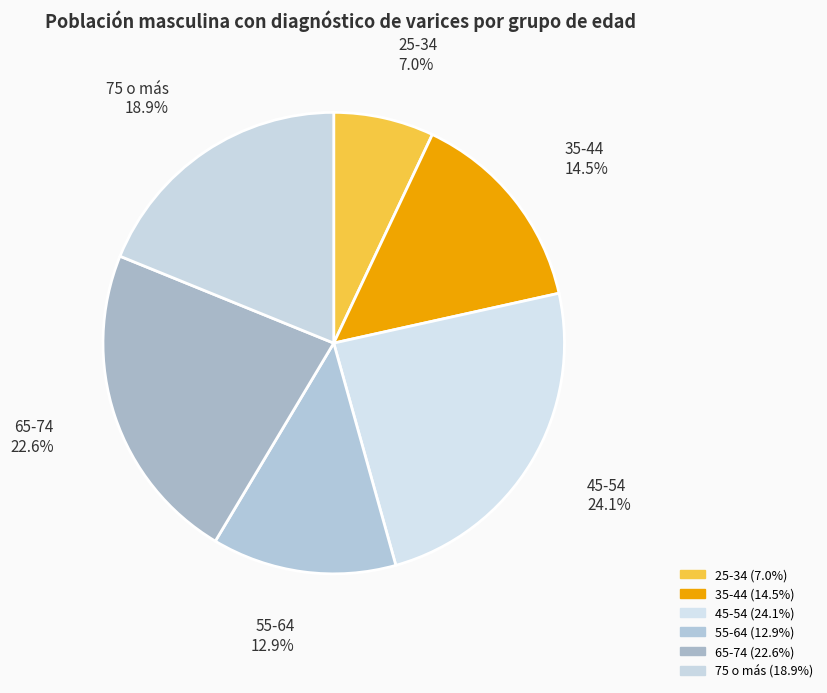

Between 25-34 and 35-44, which is larger?

35-44